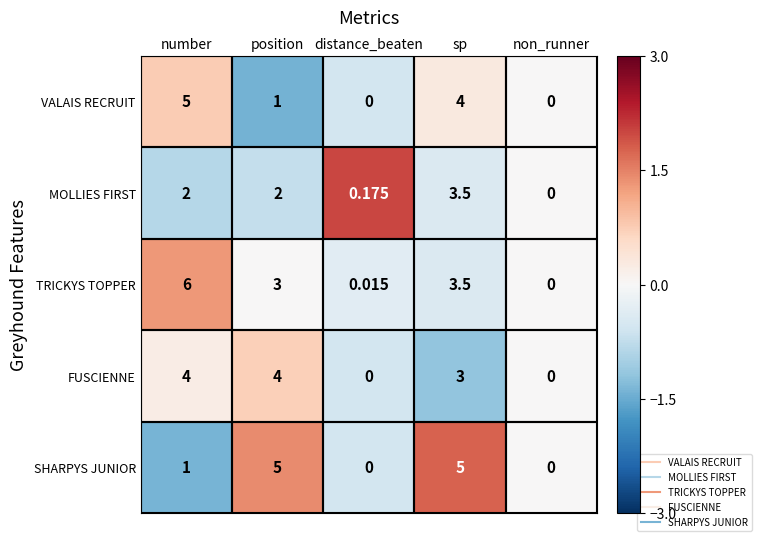

Count the number of categories in the chart.

5